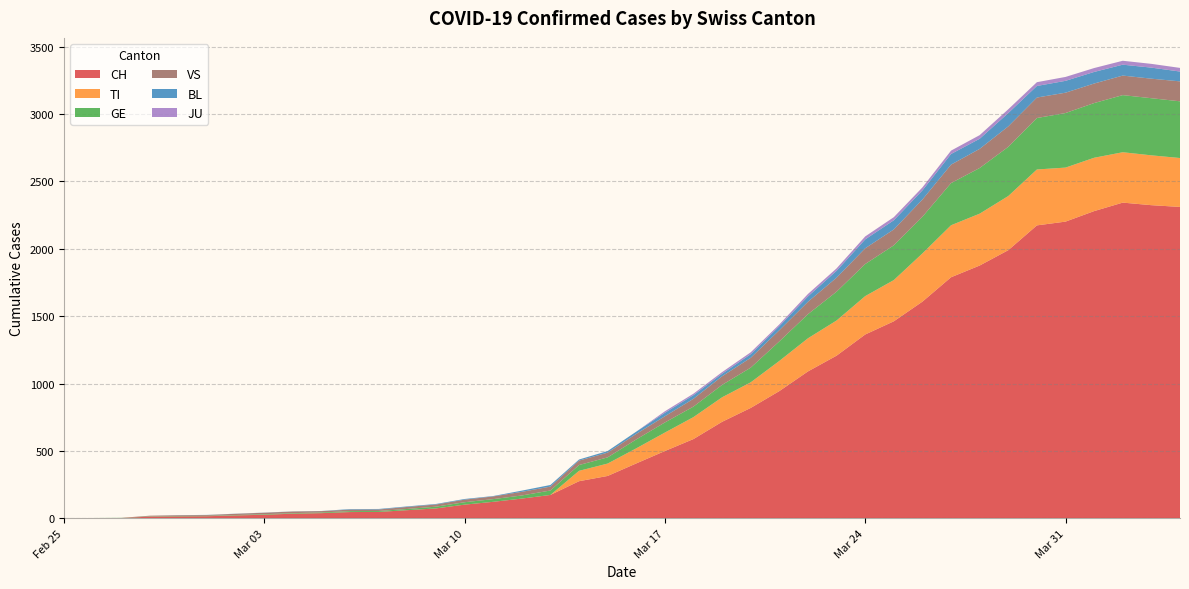

Reading left to right, extract all data points from this chart.

CH: 2020-02-25=0	2020-02-26=1	2020-02-27=2	2020-02-28=12	2020-02-29=14	2020-03-01=15	2020-03-02=21	2020-03-03=26	2020-03-04=34	2020-03-05=38	2020-03-06=46	2020-03-07=47	2020-03-08=60	2020-03-09=73	2020-03-10=101	2020-03-11=122	2020-03-12=146	2020-03-13=173	2020-03-14=275	2020-03-15=314	2020-03-16=407	2020-03-17=499	2020-03-18=588	2020-03-19=716	2020-03-20=819	2020-03-21=944	2020-03-22=1090	2020-03-23=1207	2020-03-24=1364	2020-03-25=1462	2020-03-26=1608	2020-03-27=1789	2020-03-28=1876	2020-03-29=1990	2020-03-30=2174	2020-03-31=2202	2020-04-01=2280	2020-04-02=2343	2020-04-03=2324	2020-04-04=2311
TI: 2020-02-25=0	2020-02-26=0	2020-02-27=0	2020-02-28=0	2020-02-29=0	2020-03-01=0	2020-03-02=0	2020-03-03=0	2020-03-04=0	2020-03-05=0	2020-03-06=0	2020-03-07=0	2020-03-08=0	2020-03-09=0	2020-03-10=0	2020-03-11=0	2020-03-12=0	2020-03-13=0	2020-03-14=77	2020-03-15=92	2020-03-16=112	2020-03-17=137	2020-03-18=163	2020-03-19=182	2020-03-20=190	2020-03-21=224	2020-03-22=246	2020-03-23=261	2020-03-24=285	2020-03-25=306	2020-03-26=358	2020-03-27=386	2020-03-28=385	2020-03-29=402	2020-03-30=415	2020-03-31=401	2020-04-01=396	2020-04-02=374	2020-04-03=370	2020-04-04=363
GE: 2020-02-25=0	2020-02-26=1	2020-02-27=1	2020-02-28=2	2020-02-29=3	2020-03-01=3	2020-03-02=3	2020-03-03=4	2020-03-04=4	2020-03-05=5	2020-03-06=7	2020-03-07=7	2020-03-08=9	2020-03-09=13	2020-03-10=18	2020-03-11=20	2020-03-12=23	2020-03-13=33	2020-03-14=43	2020-03-15=46	2020-03-16=66	2020-03-17=75	2020-03-18=78	2020-03-19=92	2020-03-20=109	2020-03-21=145	2020-03-22=179	2020-03-23=214	2020-03-24=238	2020-03-25=258	2020-03-26=272	2020-03-27=313	2020-03-28=339	2020-03-29=365	2020-03-30=382	2020-03-31=405	2020-04-01=406	2020-04-02=424	2020-04-03=424	2020-04-04=421
JU: 2020-02-25=0	2020-02-26=0	2020-02-27=0	2020-02-28=0	2020-02-29=0	2020-03-01=0	2020-03-02=0	2020-03-03=0	2020-03-04=0	2020-03-05=0	2020-03-06=0	2020-03-07=0	2020-03-08=0	2020-03-09=0	2020-03-10=0	2020-03-11=0	2020-03-12=0	2020-03-13=0	2020-03-14=0	2020-03-15=0	2020-03-16=0	2020-03-17=11	2020-03-18=11	2020-03-19=12	2020-03-20=14	2020-03-21=13	2020-03-22=18	2020-03-23=18	2020-03-24=22	2020-03-25=23	2020-03-26=22	2020-03-27=25	2020-03-28=27	2020-03-29=28	2020-03-30=28	2020-03-31=29	2020-04-01=29	2020-04-02=29	2020-04-03=28	2020-04-04=27
VS: 2020-02-25=0	2020-02-26=0	2020-02-27=0	2020-02-28=5	2020-02-29=5	2020-03-01=6	2020-03-02=9	2020-03-03=11	2020-03-04=12	2020-03-05=10	2020-03-06=11	2020-03-07=11	2020-03-08=15	2020-03-09=16	2020-03-10=19	2020-03-11=20	2020-03-12=27	2020-03-13=29	2020-03-14=33	2020-03-15=35	2020-03-16=41	2020-03-17=46	2020-03-18=58	2020-03-19=64	2020-03-20=73	2020-03-21=83	2020-03-22=92	2020-03-23=104	2020-03-24=117	2020-03-25=118	2020-03-26=128	2020-03-27=137	2020-03-28=142	2020-03-29=152	2020-03-30=152	2020-03-31=151	2020-04-01=145	2020-04-02=145	2020-04-03=145	2020-04-04=148
BL: 2020-02-25=0	2020-02-26=0	2020-02-27=0	2020-02-28=0	2020-02-29=1	2020-03-01=1	2020-03-02=1	2020-03-03=1	2020-03-04=1	2020-03-05=1	2020-03-06=4	2020-03-07=4	2020-03-08=4	2020-03-09=4	2020-03-10=5	2020-03-11=3	2020-03-12=9	2020-03-13=12	2020-03-14=8	2020-03-15=12	2020-03-16=17	2020-03-17=26	2020-03-18=27	2020-03-19=19	2020-03-20=27	2020-03-21=30	2020-03-22=40	2020-03-23=51	2020-03-24=66	2020-03-25=68	2020-03-26=68	2020-03-27=79	2020-03-28=75	2020-03-29=99	2020-03-30=86	2020-03-31=88	2020-04-01=86	2020-04-02=81	2020-04-03=82	2020-04-04=73